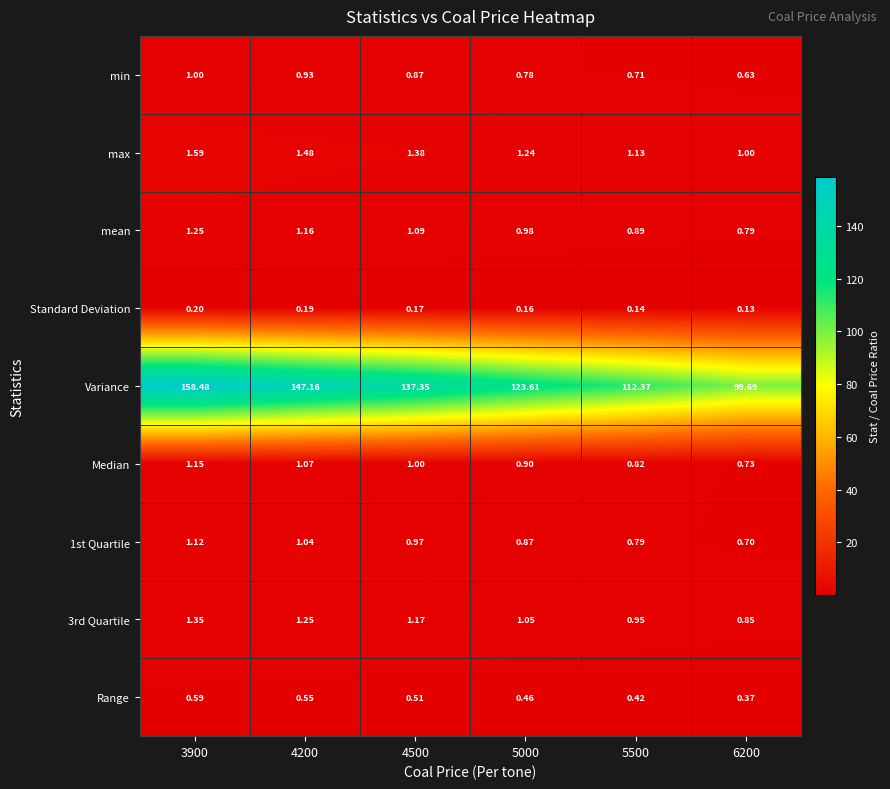

Between 5000 and 5500, which series saw the biggest shift?

Variance